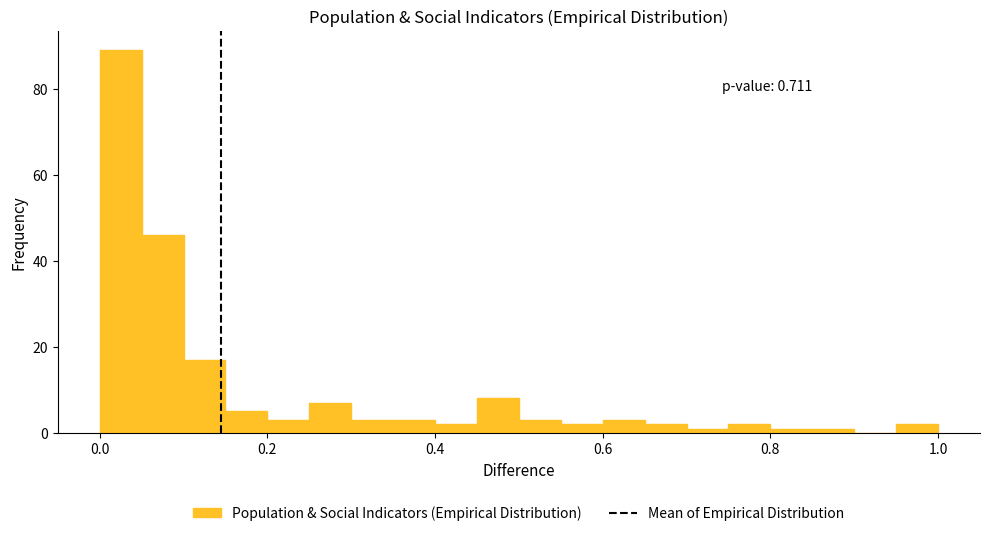

Read against the x-axis, roughly where is the centre of the tallest bar?

0.02